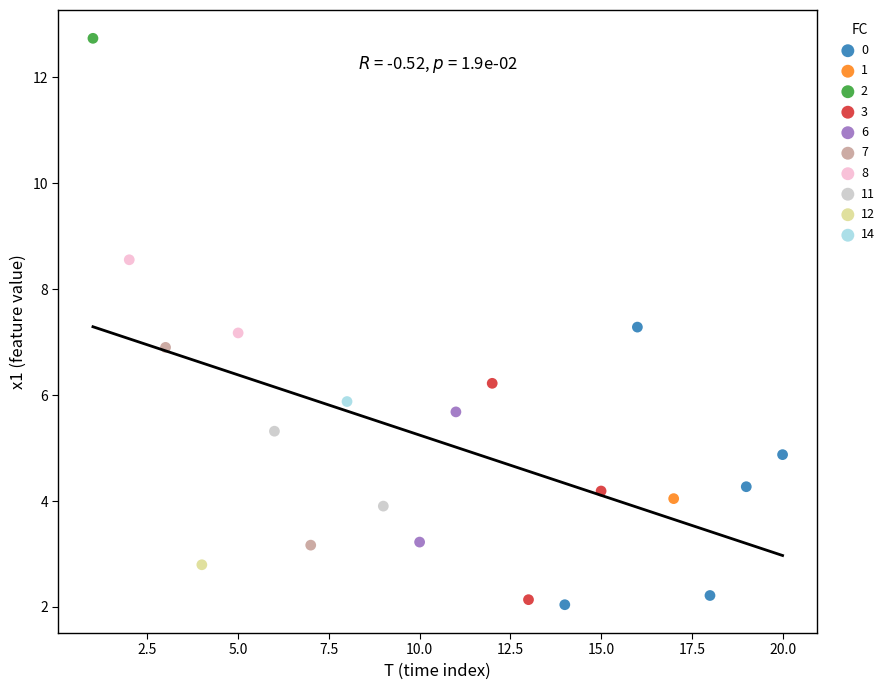

What are all the series names shown in the legend?

0, 1, 2, 3, 6, 7, 8, 11, 12, 14